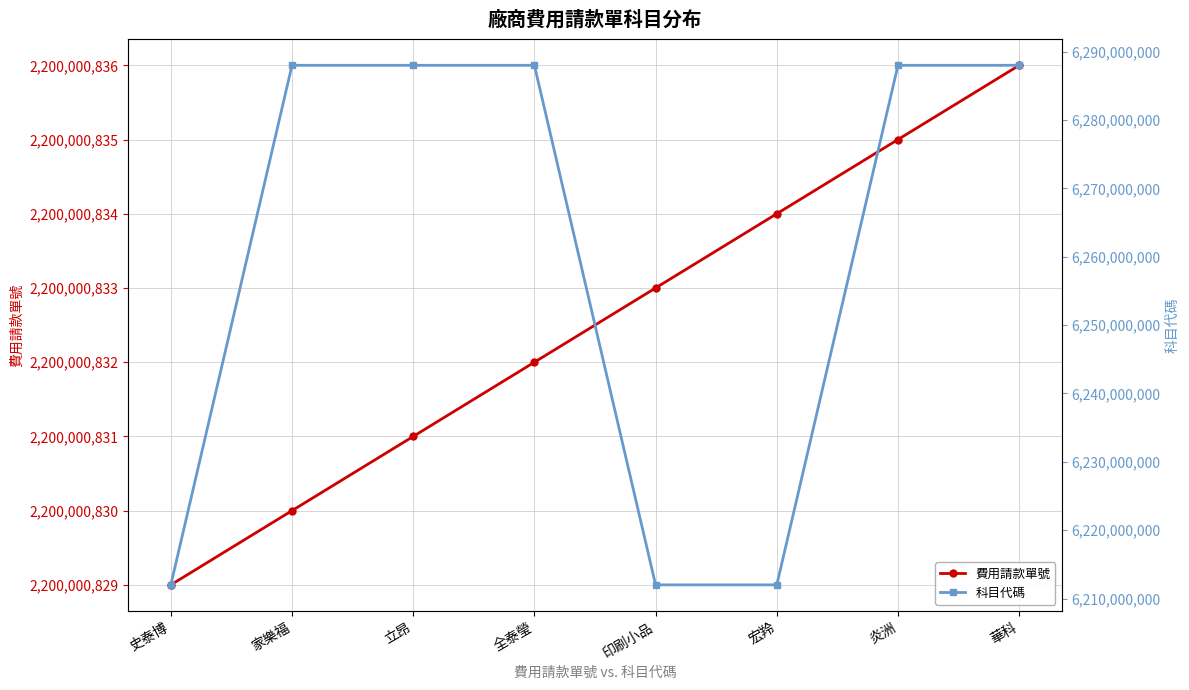

What is the difference between the maximum and minimum values in the 費用請款單號 series?

7